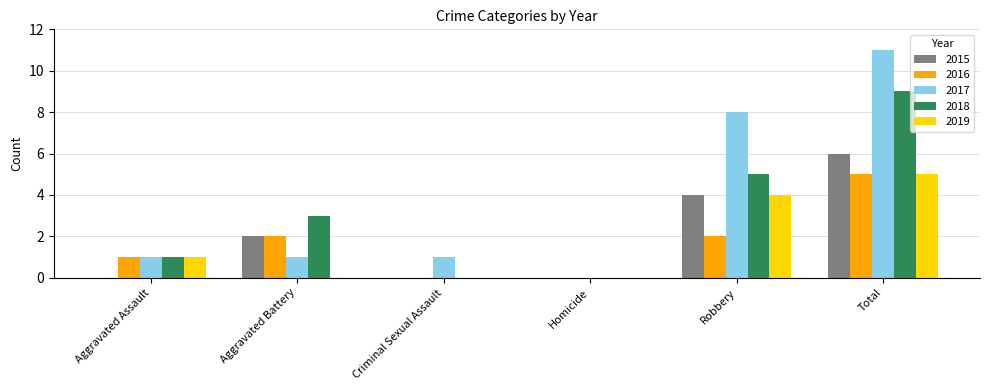

What is the approximate value of 2018 at Total?

9